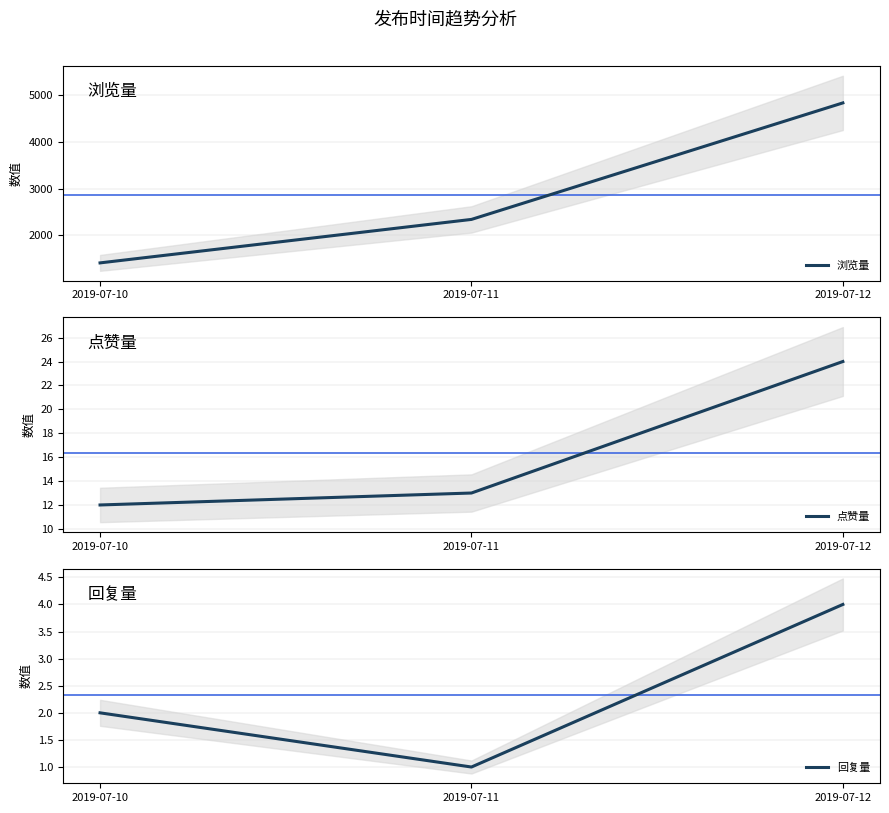

Reading left to right, list all the values displayed in this chart.

浏览量: 2019-07-10=1414	2019-07-11=2342	2019-07-12=4829
点赞量: 2019-07-10=12	2019-07-11=13	2019-07-12=24
回复量: 2019-07-10=2	2019-07-11=1	2019-07-12=4